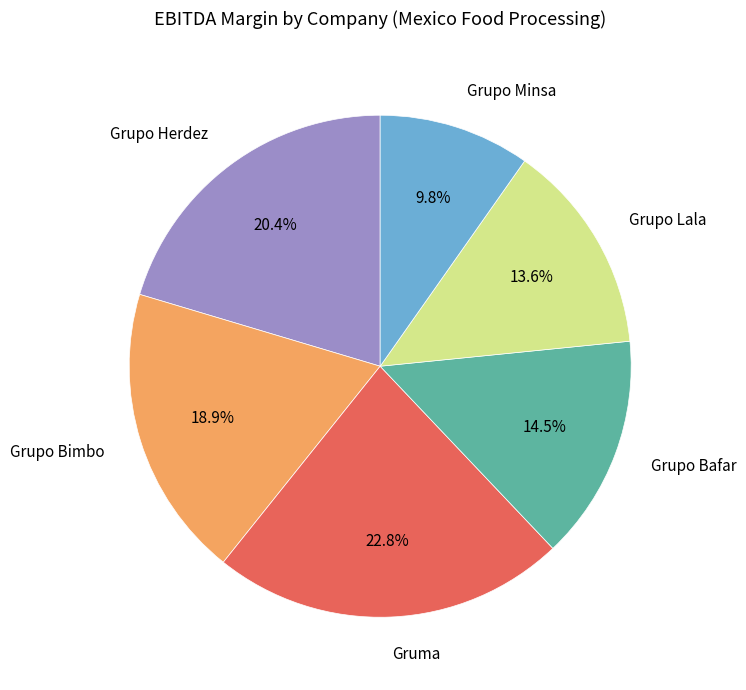

How many slices are in this pie chart?

6